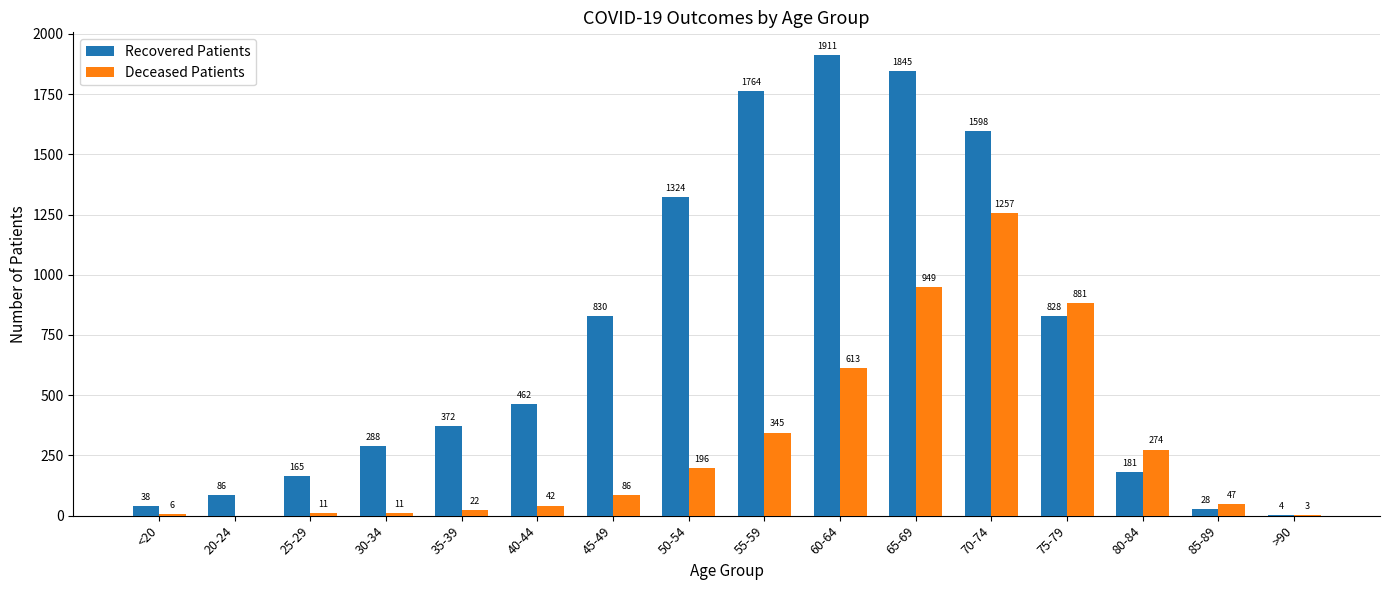

What is the highest value of the Recovered Patients series?

1911